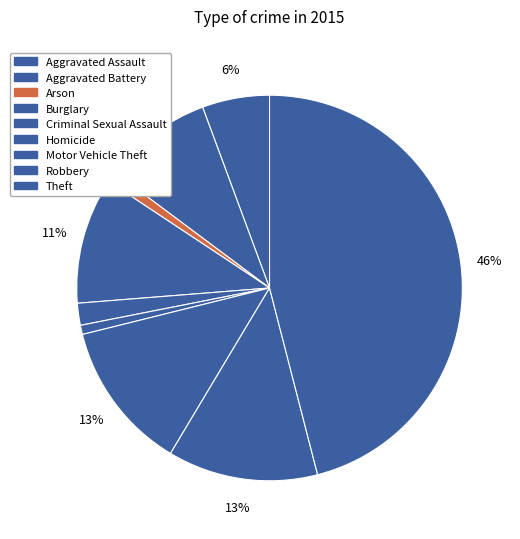

To the nearest percent, what is the average slice percentage?

11%